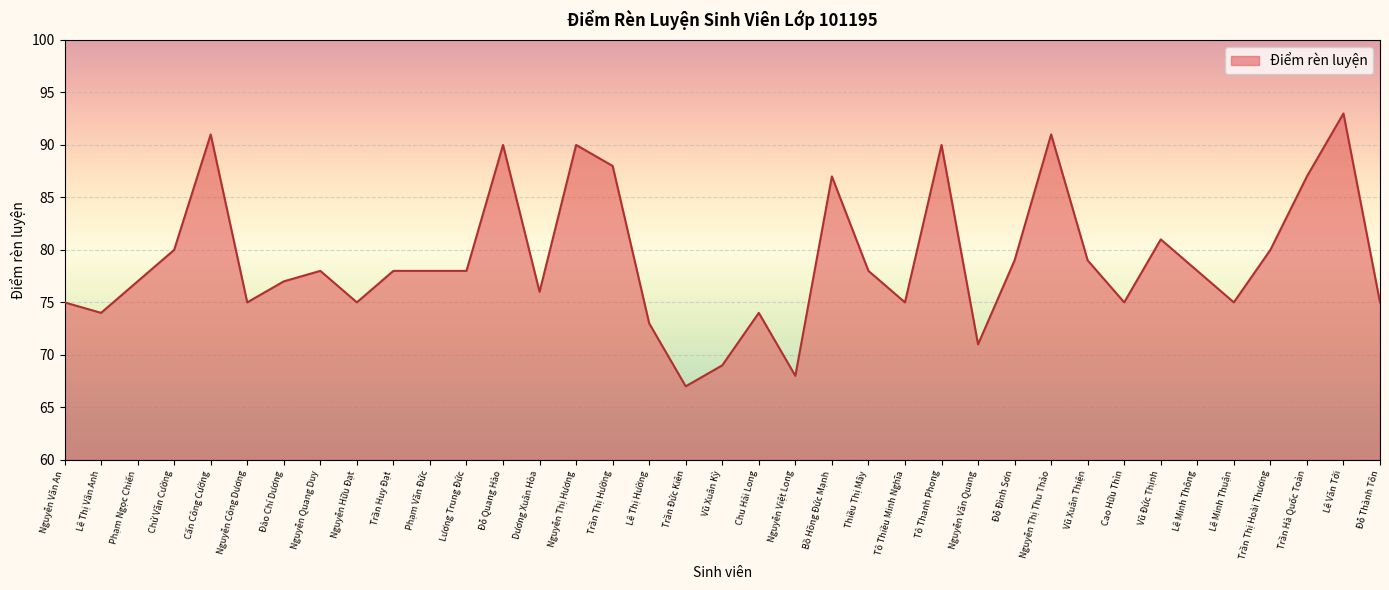

Which label corresponds to the largest value in the chart?

Lê Văn Tới